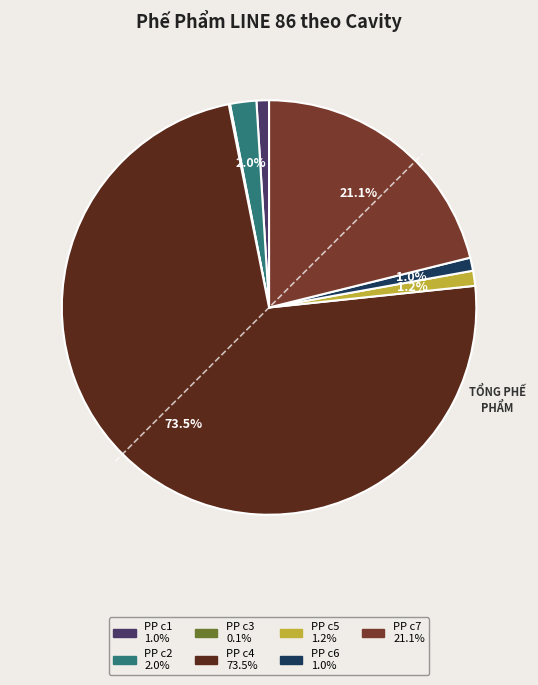

Count the number of slices in the pie.

7